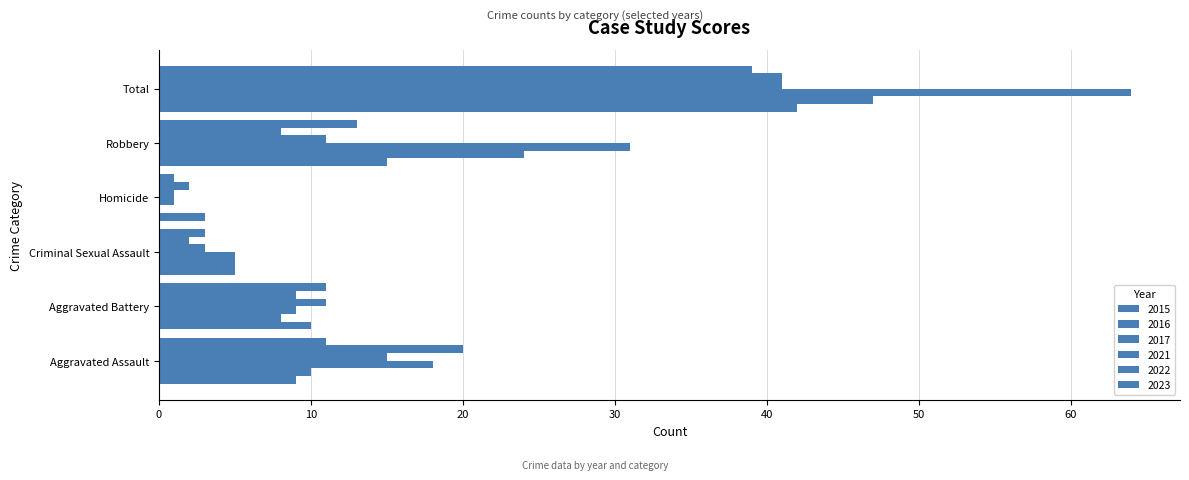

How many distinct data groups are displayed?

6